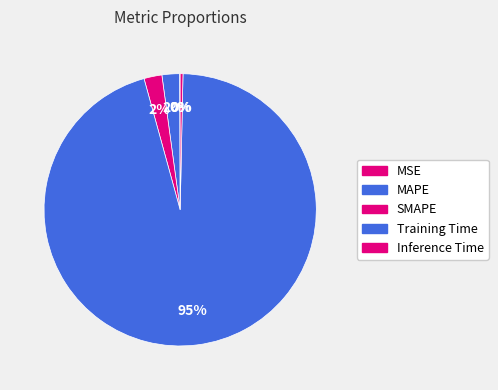

Is there any slice that represents more than half of the pie?

Yes